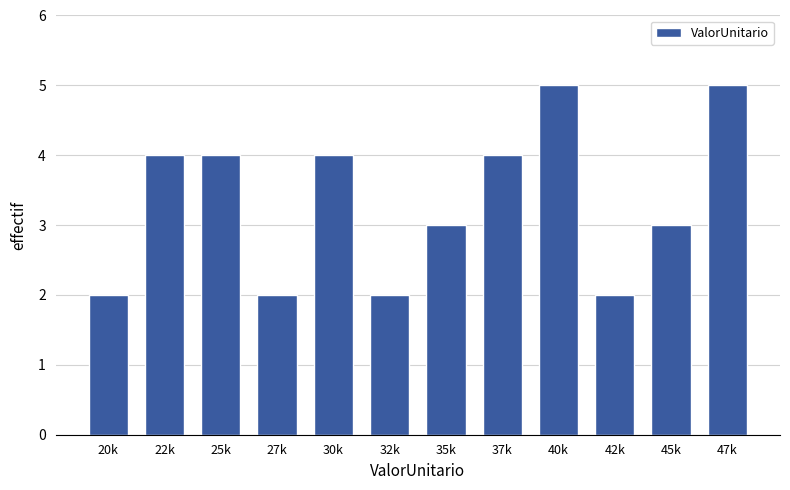

Reading left to right, transcribe all the data shown in this chart.

20k=2	22k=4	25k=4	27k=2	30k=4	32k=2	35k=3	37k=4	40k=5	42k=2	45k=3	47k=5